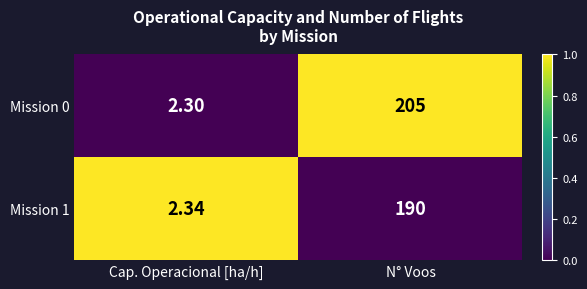

Rank the categories by Mission 0 value from highest to lowest.

N° Voos, Cap. Operacional [ha/h]